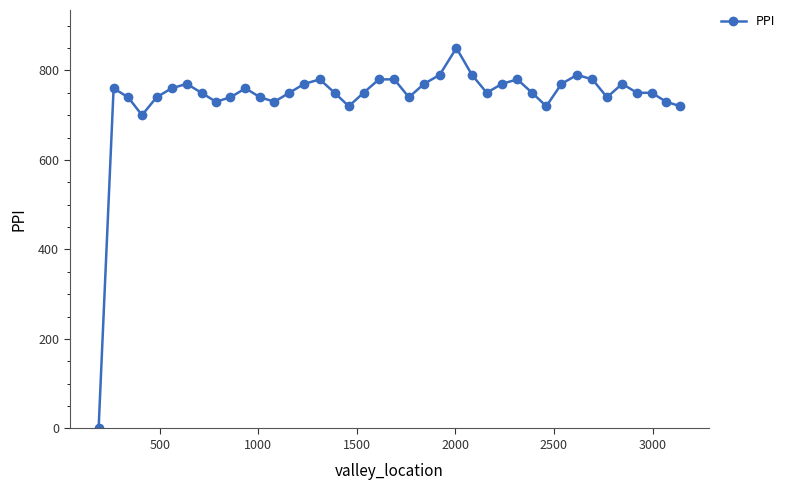

What is the value of the 36th point from the left?

770